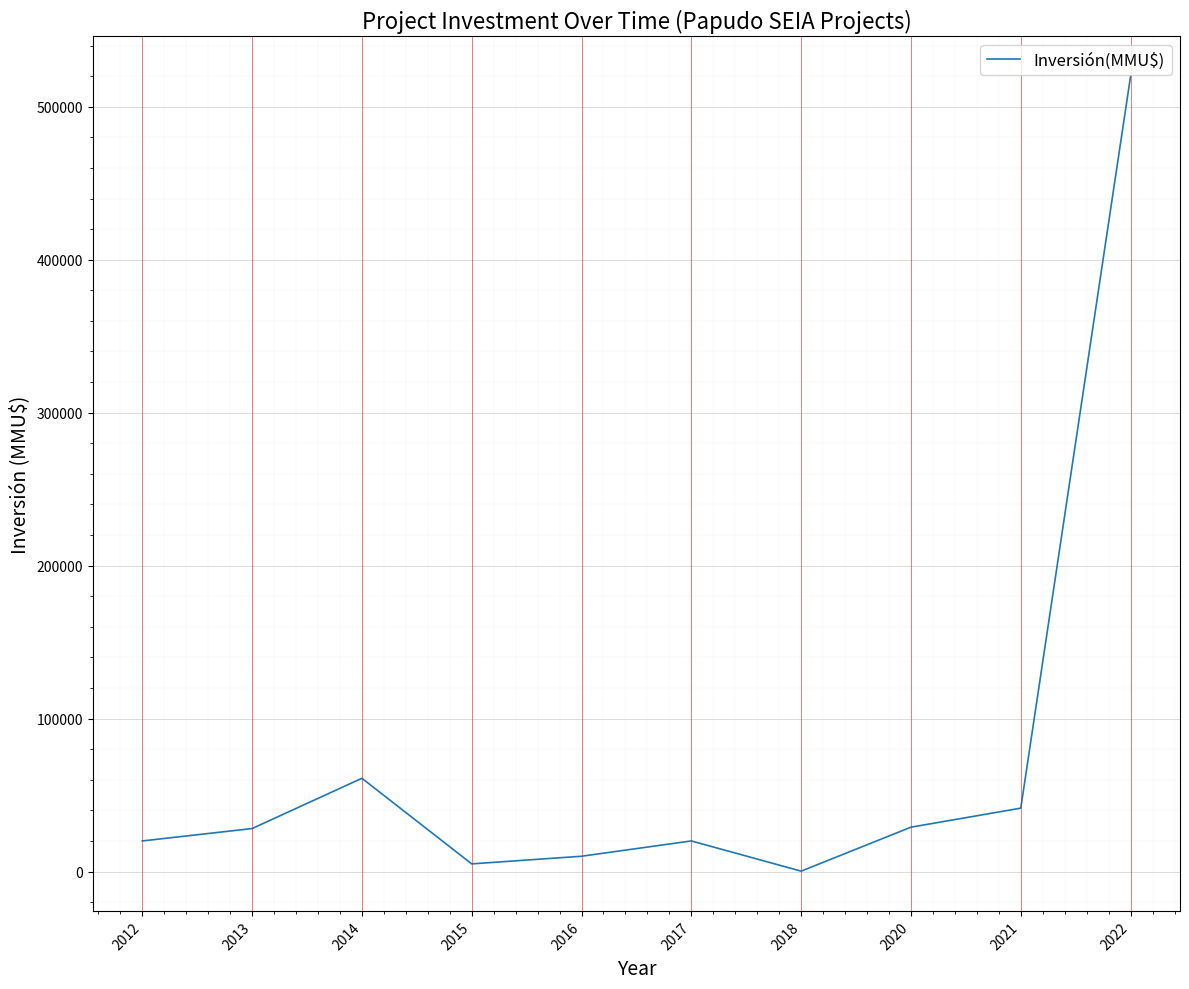

Count the number of categories in the chart.

10